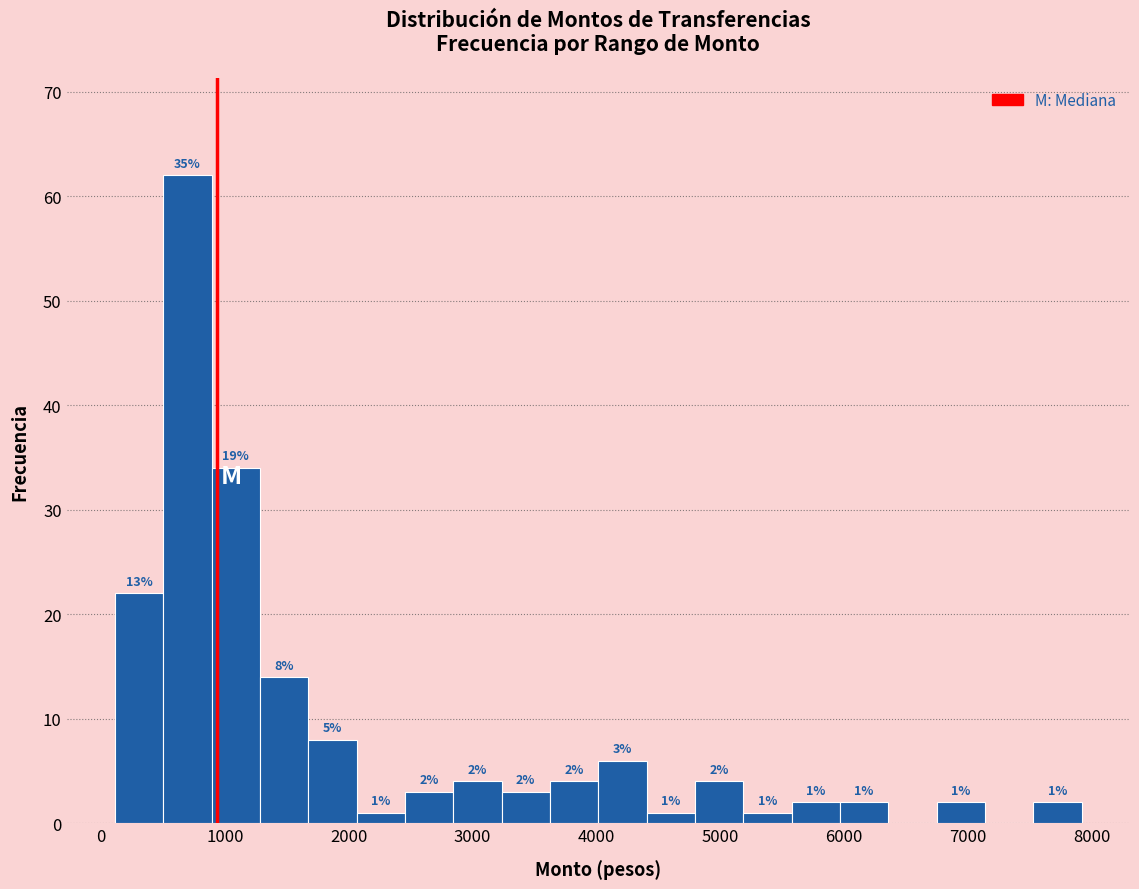

Read against the x-axis, roughly where is the centre of the tallest bar?

700